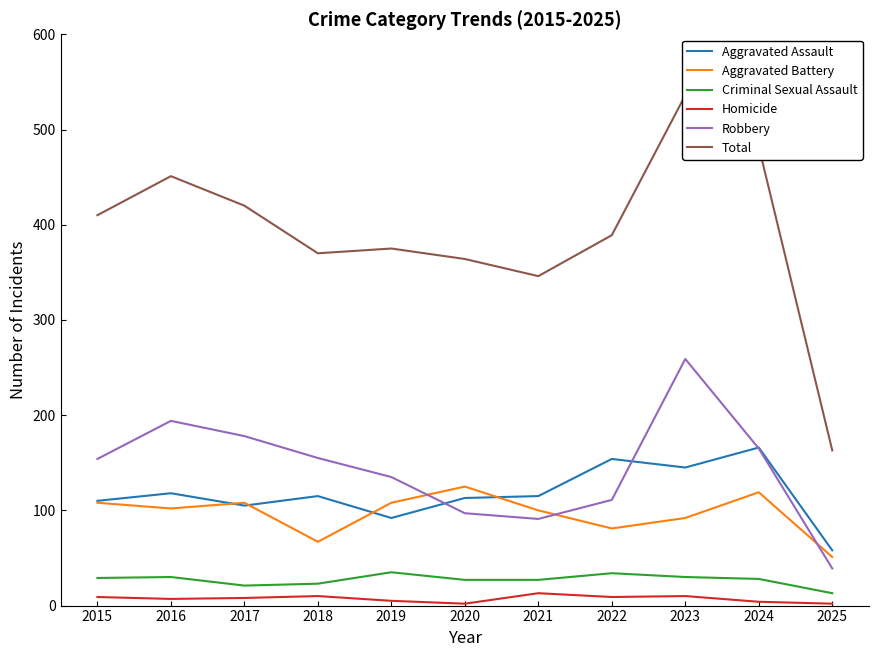

How many data points in Homicide are less than 8?

5